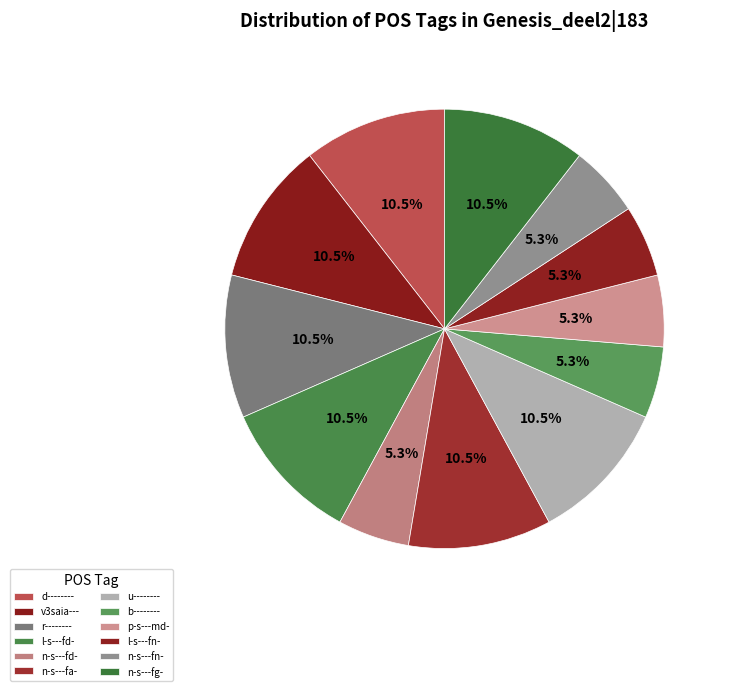

Count the number of slices in the pie.

12